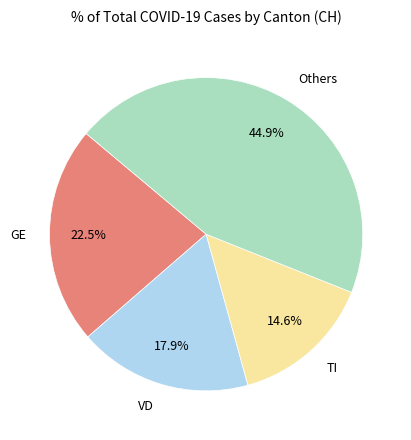

Approximately how many times larger is the value at Others compared to TI?

3.1